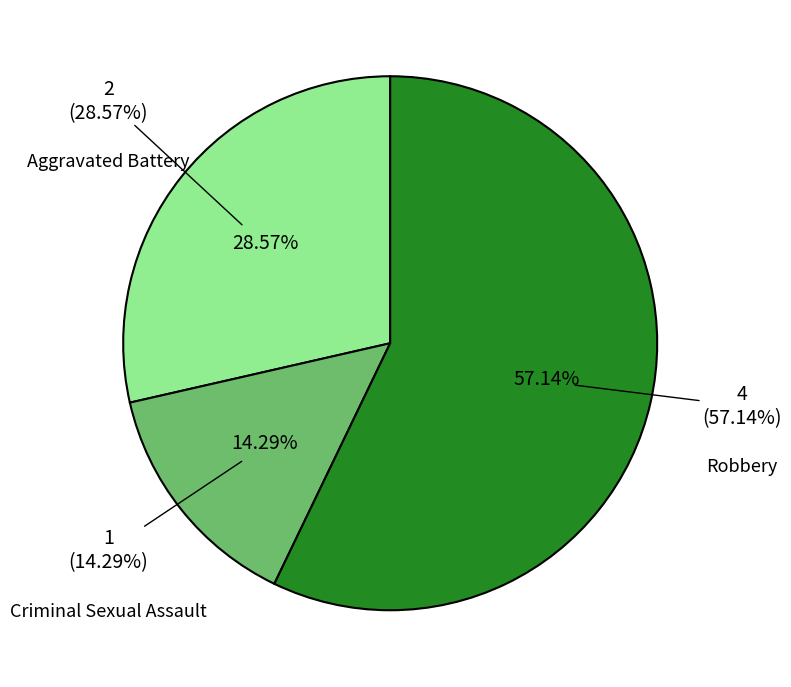

To the nearest percent, what is the difference between the Robbery and Aggravated Battery slice percentages?

29%